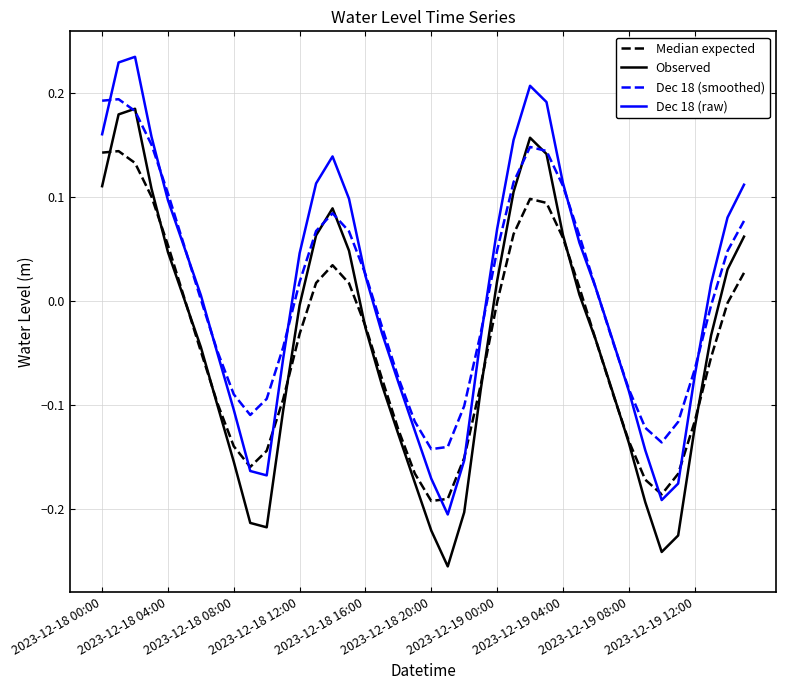

True or false: Observed and Dec 18 (raw) intersect in this chart.

False